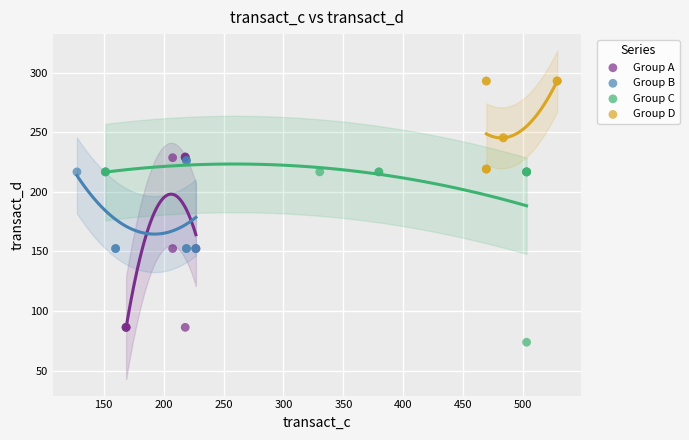

Which series contains the highest Y value?

Group D